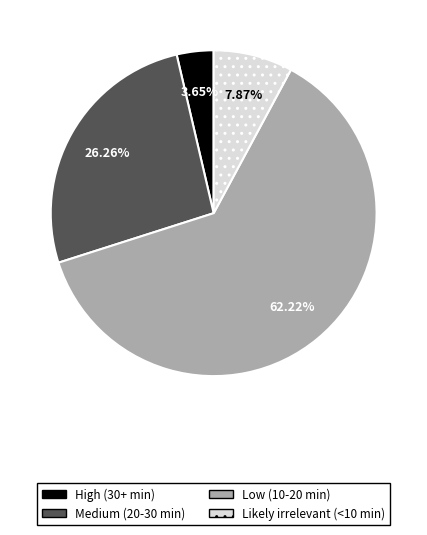

What percentage is the Medium (20-30 min) slice, to the nearest percent?

26%